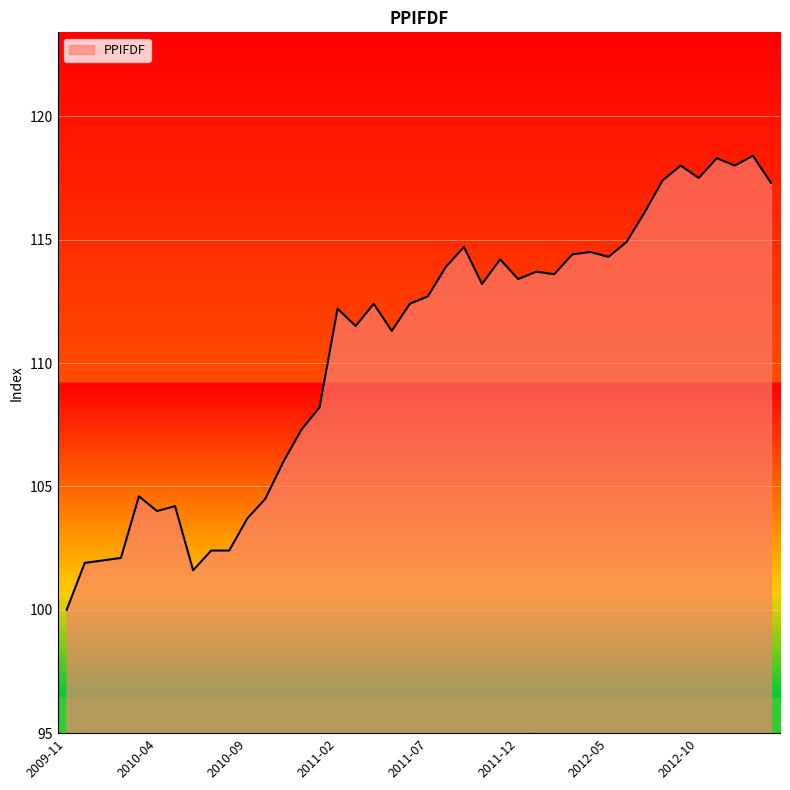

What is the smallest value displayed?

100.0